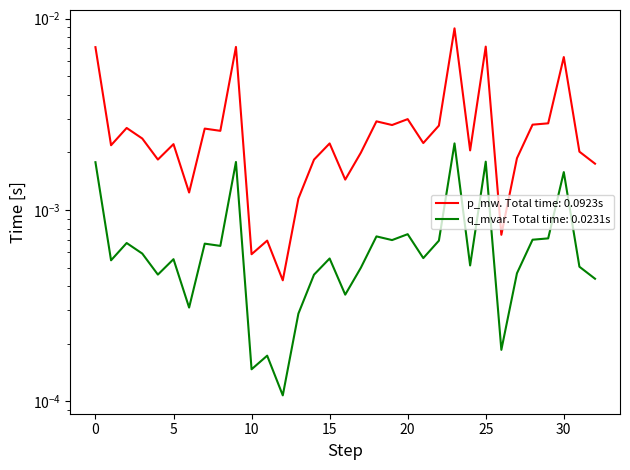

Is it true that q_mvar equals 0.0 at 8?

False